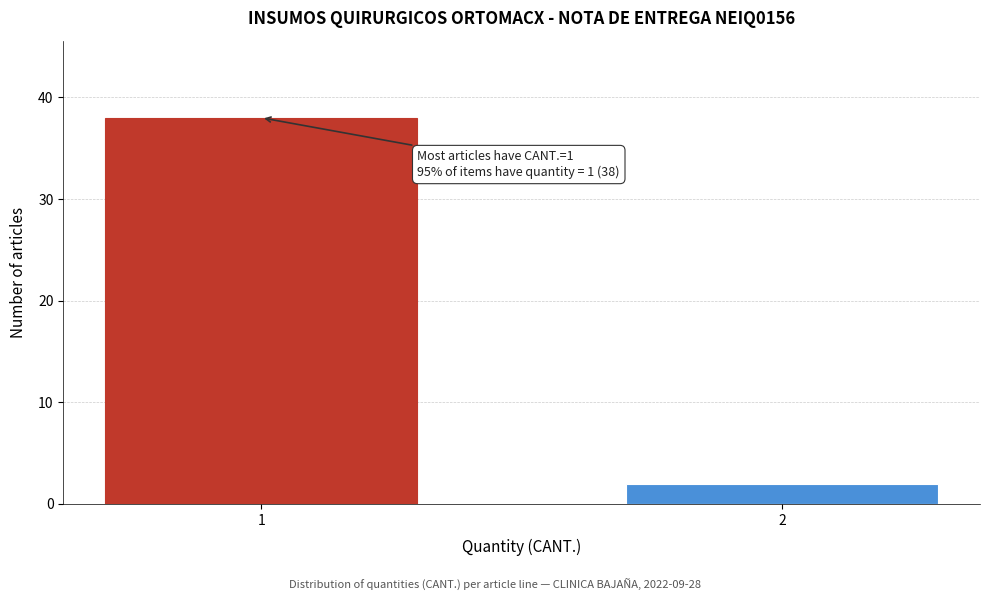

Reading left to right, what are all the values shown in this chart?

38	2